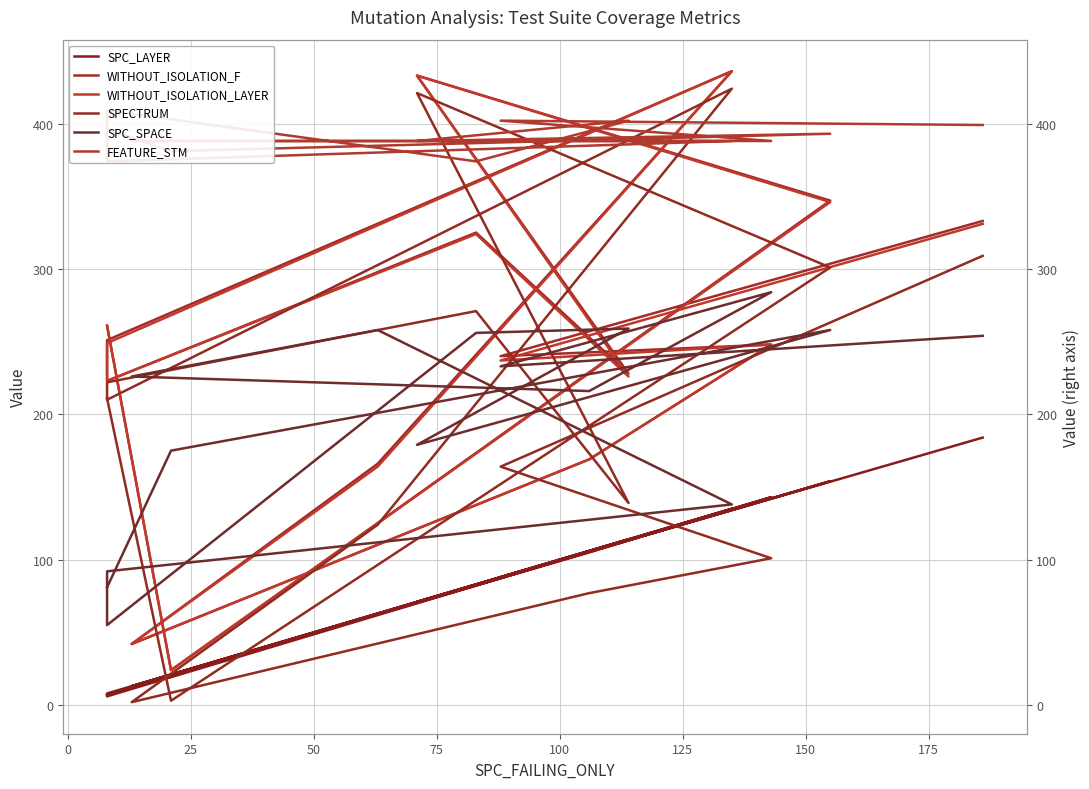

What is the sum of all SPECTRUM values?

2979